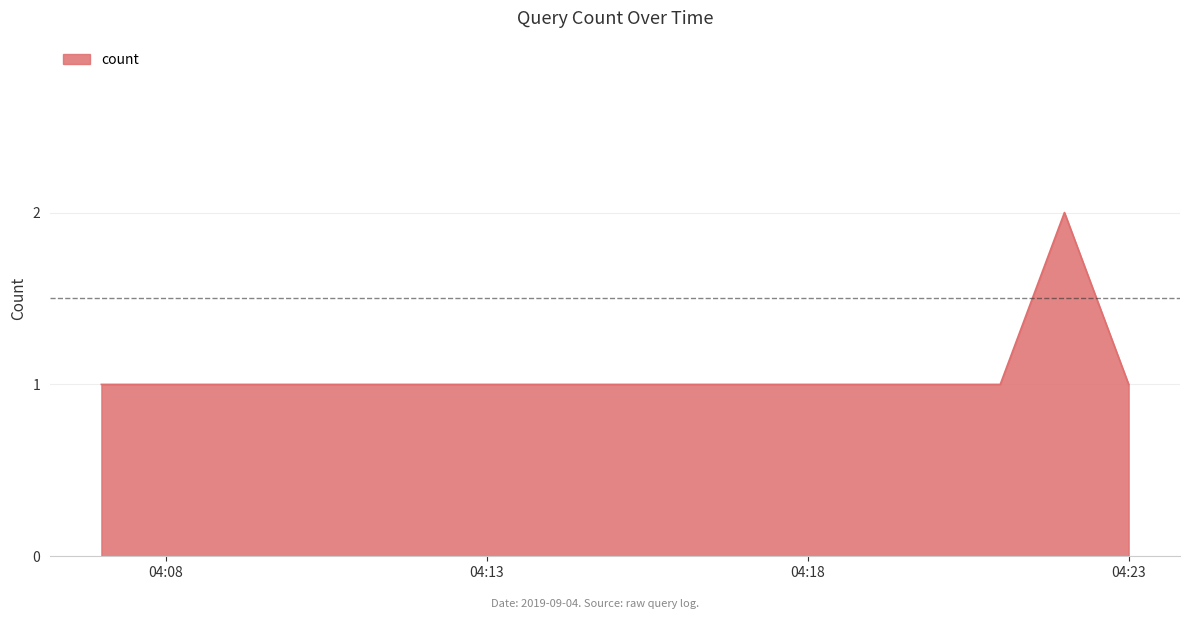

Count the number of data series in this chart.

1